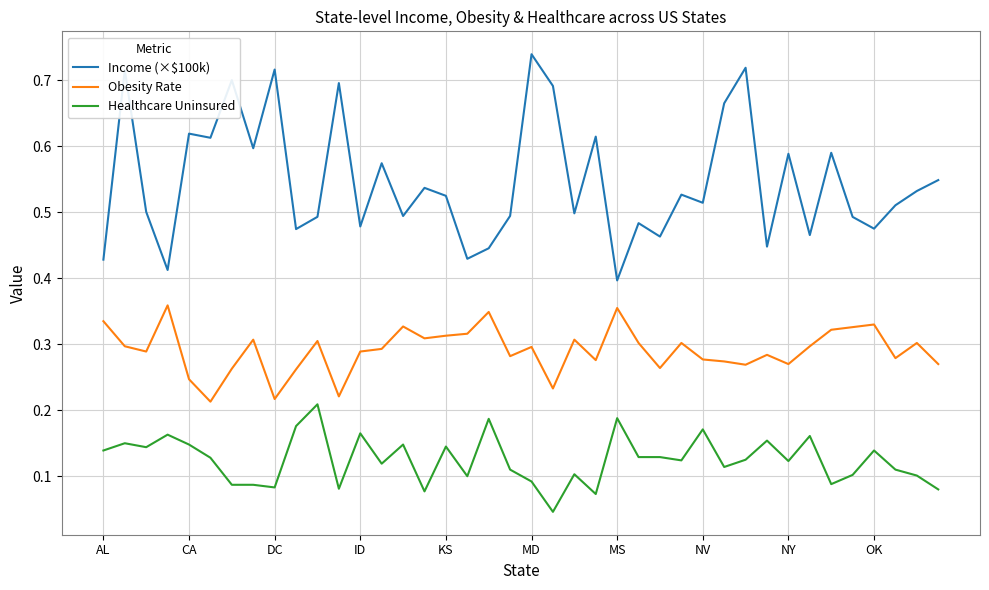

How many Healthcare Uninsured values are between 0 and 1?

40